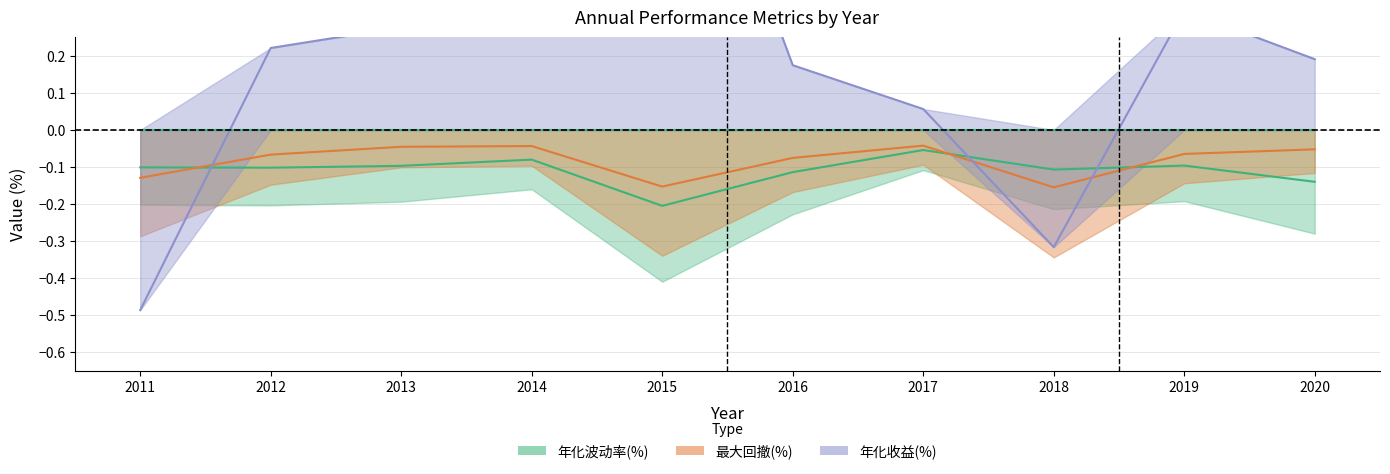

Between which two adjacent categories do 年化波动率(%) and 年化收益(%) first intersect?

2011 and 2012